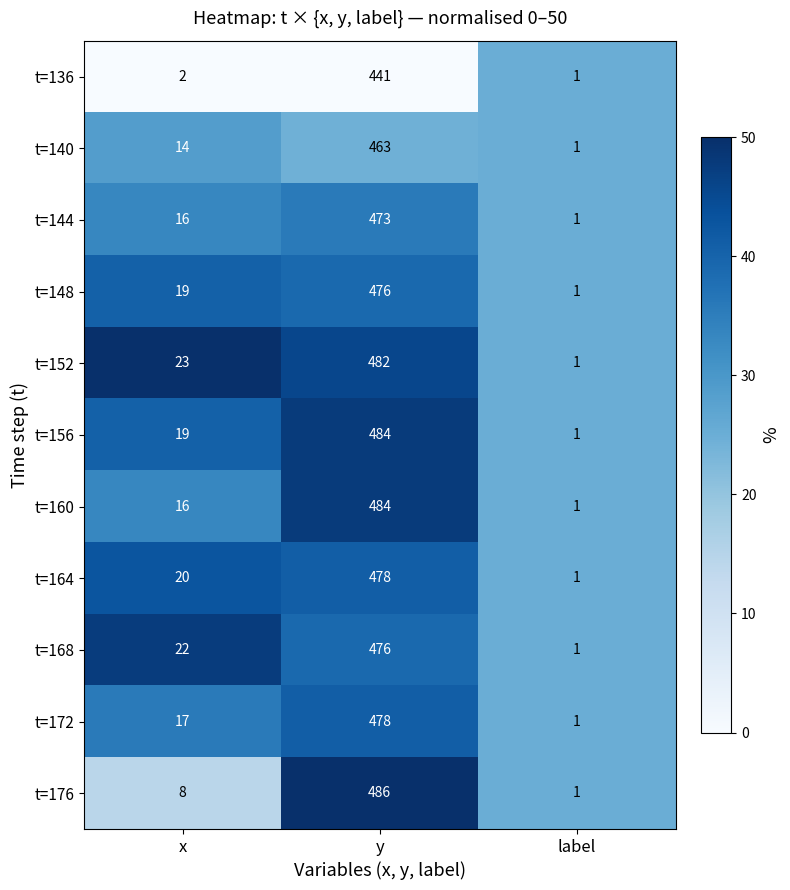

What is the total value across all series at label?

11